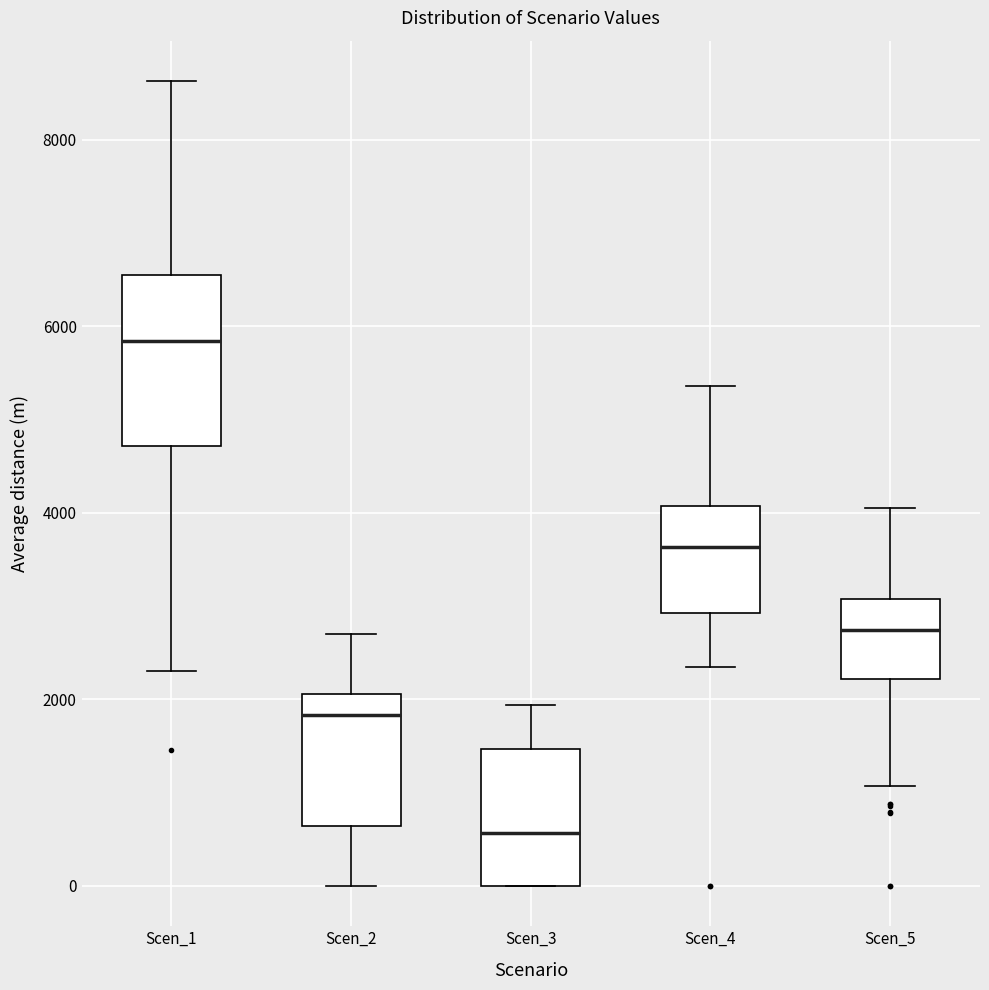

Reading left to right, read every box against the y-axis: the position of its median line, the range the box covers, and the ends of its whiskers. The values are not printed on the chart, so give them approximately, as read against the axis.

Scen_1: median 5800, box 4800 to 6600, whiskers 2400 to 8600
Scen_2: median 1800, box 600 to 2000, whiskers 0 to 2800
Scen_3: median 600, box 0 to 1400, whiskers 0 to 2000
Scen_4: median 3600, box 3000 to 4000, whiskers 2400 to 5400
Scen_5: median 2800, box 2200 to 3000, whiskers 1000 to 4000